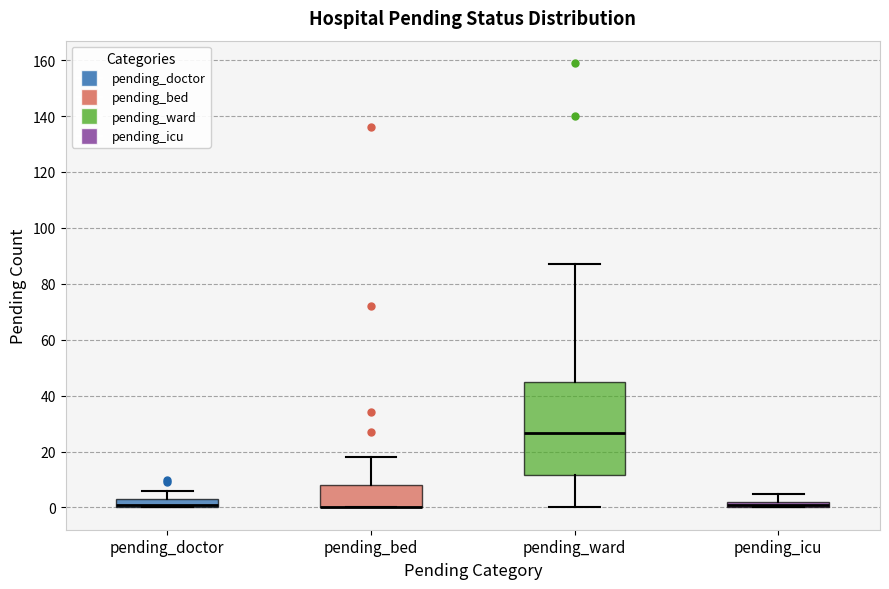

Comparing the boxes themselves (not the whiskers), which one is the tallest?

pending_ward